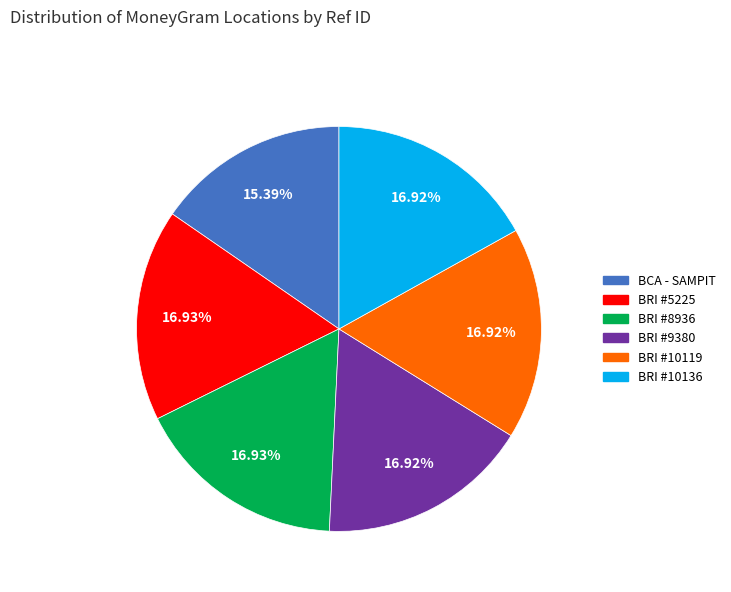

Which category has the smallest portion of the pie?

BCA - SAMPIT